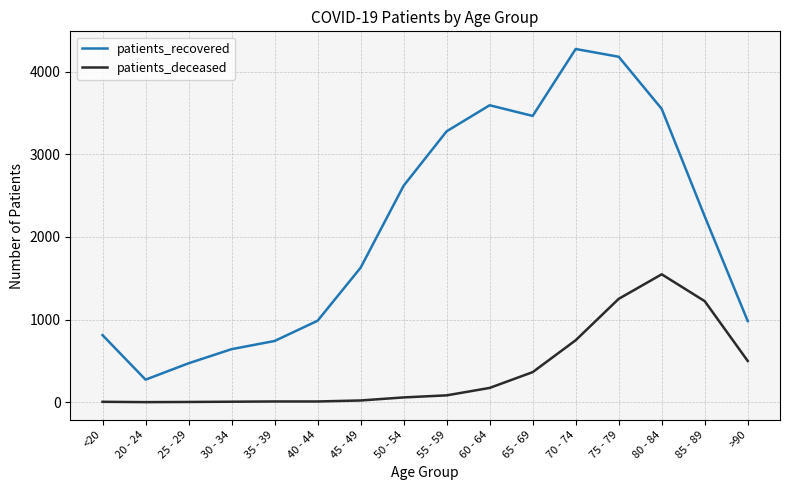

The value of patients_recovered at 20 - 24 is 272. True or false?

True